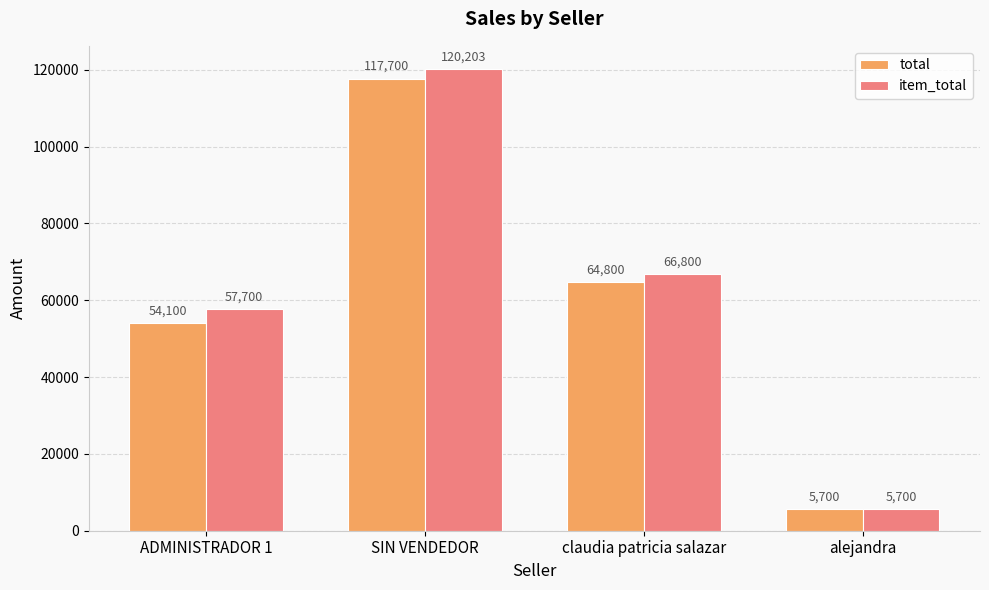

How many distinct data groups are displayed?

2